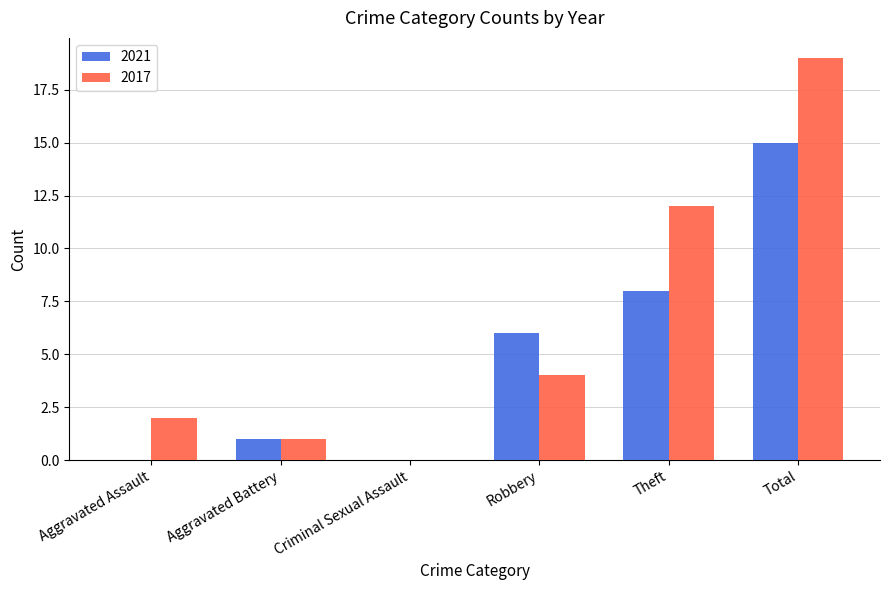

How many data points does each series have?

6